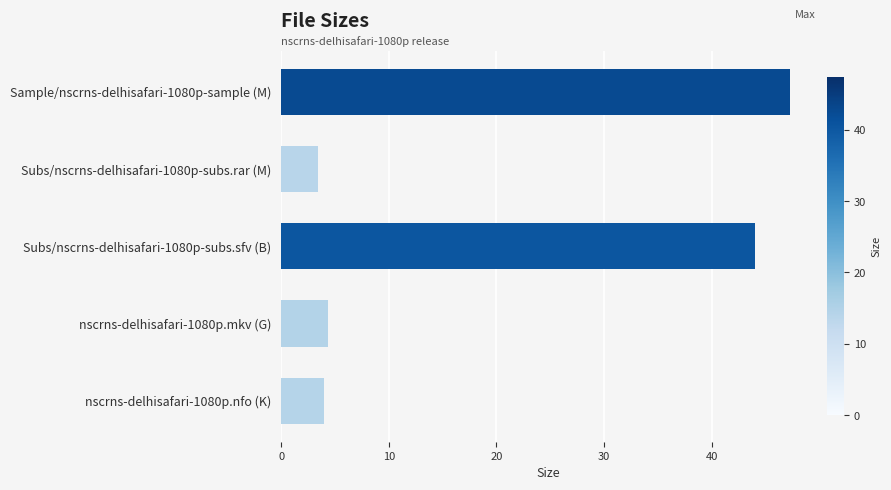

What is the difference between the second highest and second lowest values?

40.0